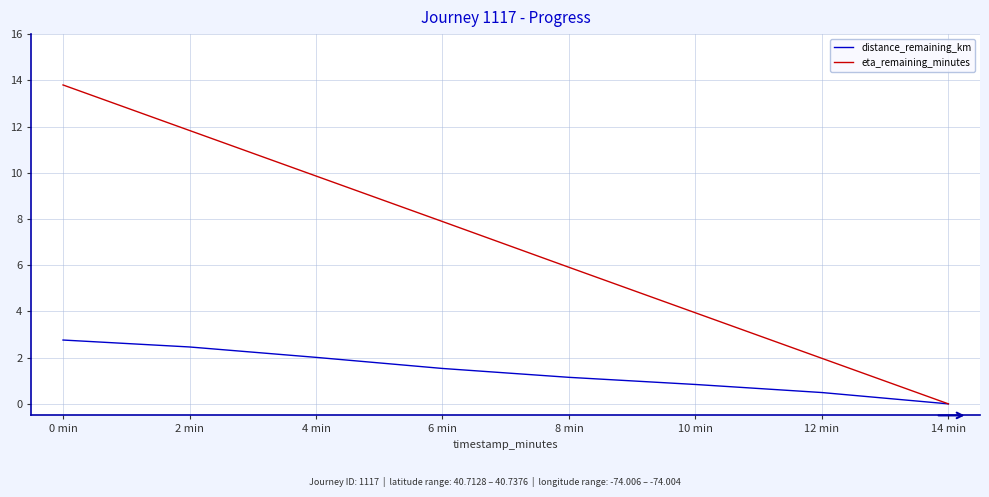

What is the difference between the maximum and second lowest values in the distance_remaining_km series?

2.3